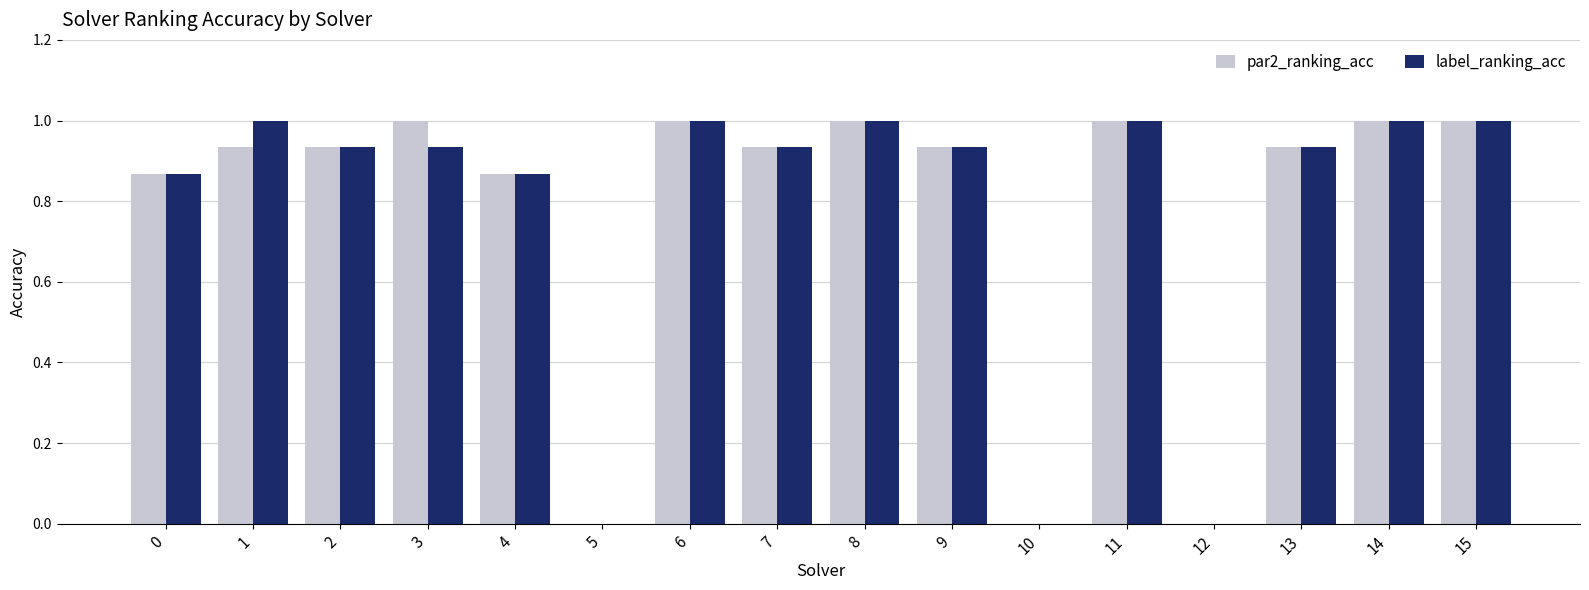

What are all the series names shown in the legend?

par2_ranking_acc, label_ranking_acc